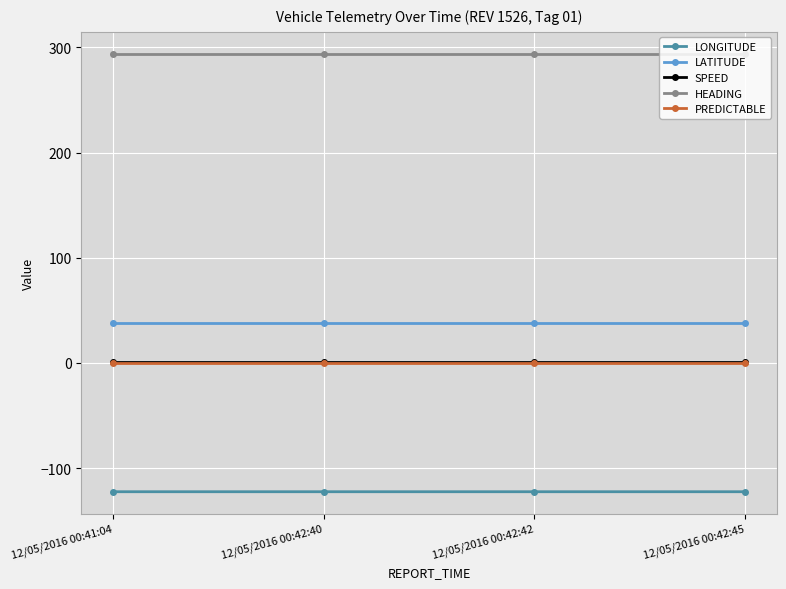

The value of HEADING at 12/05/2016 00:42:45 is 294.0. True or false?

True